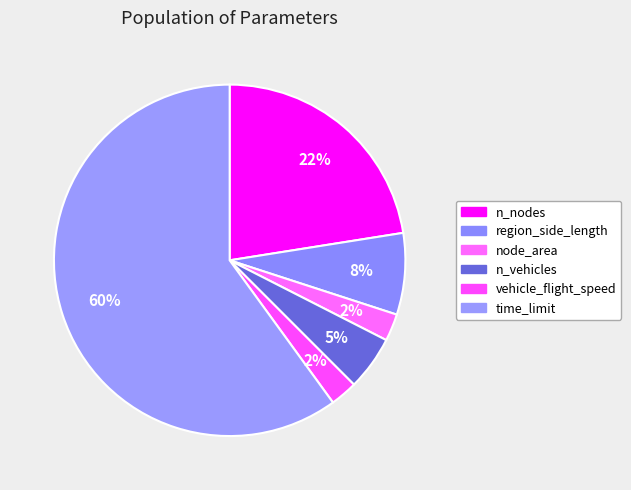

To the nearest percent, what is the difference between the largest and smallest slice percentages?

58%